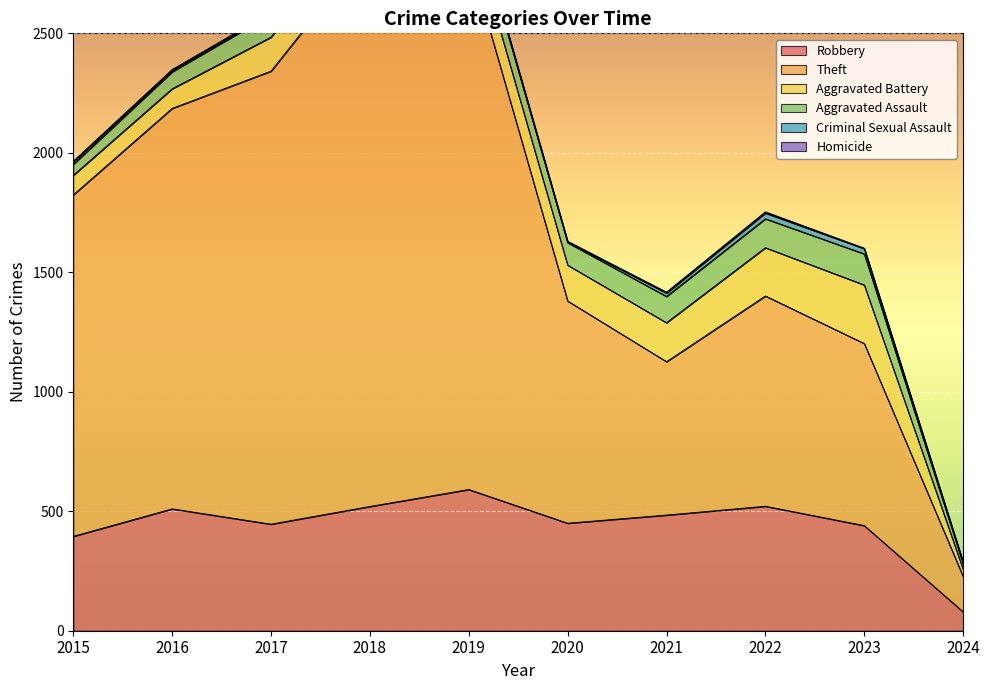

How many values in the Robbery series exceed 484?

4